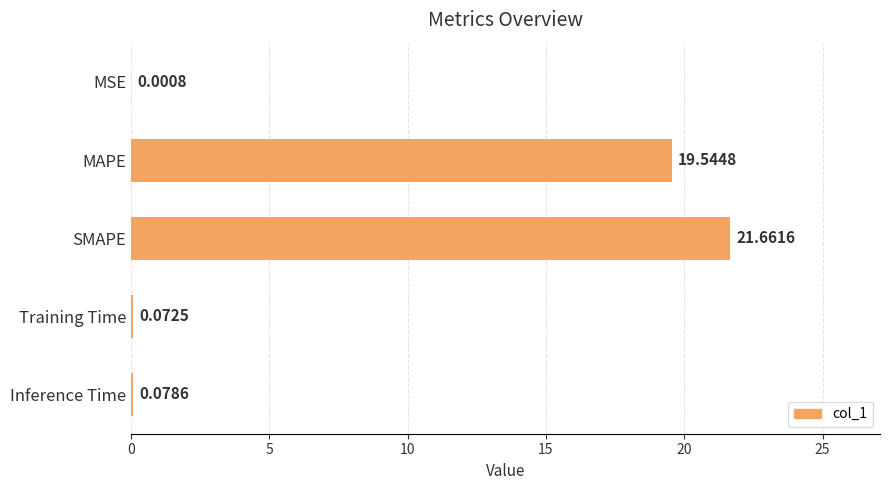

Which category has the highest value across all series?

SMAPE